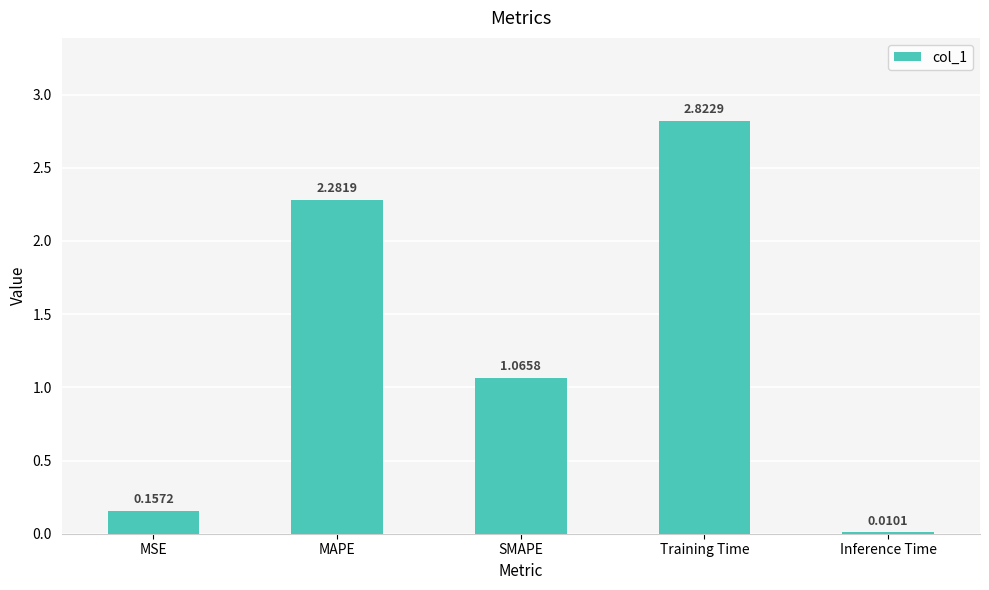

What is the sum of the values at MSE and SMAPE?

1.2